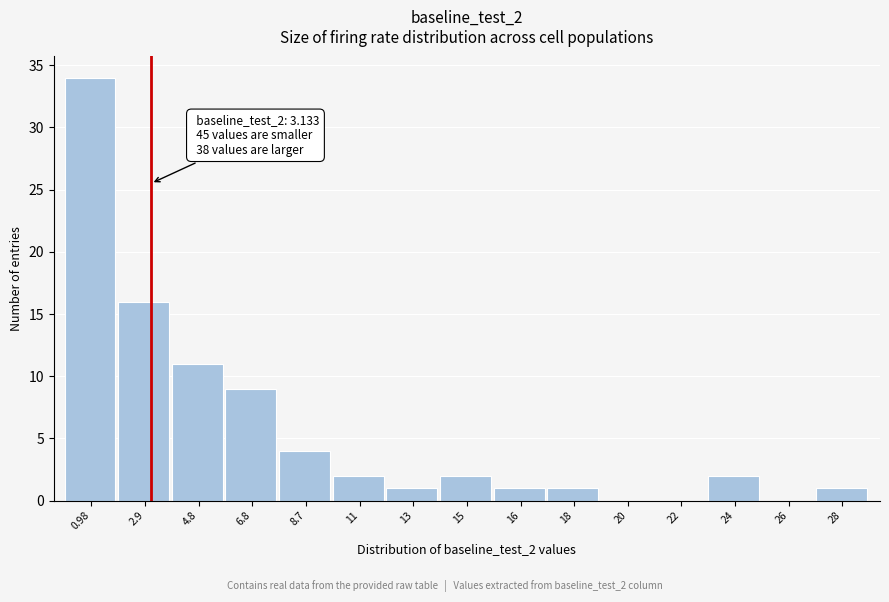

Reading right to left, list all the values displayed in this chart.

28=1	26=0	24=2	22=0	20=0	18=1	16=1	15=2	13=1	11=2	8.7=4	6.8=9	4.8=11	2.9=16	0.98=34